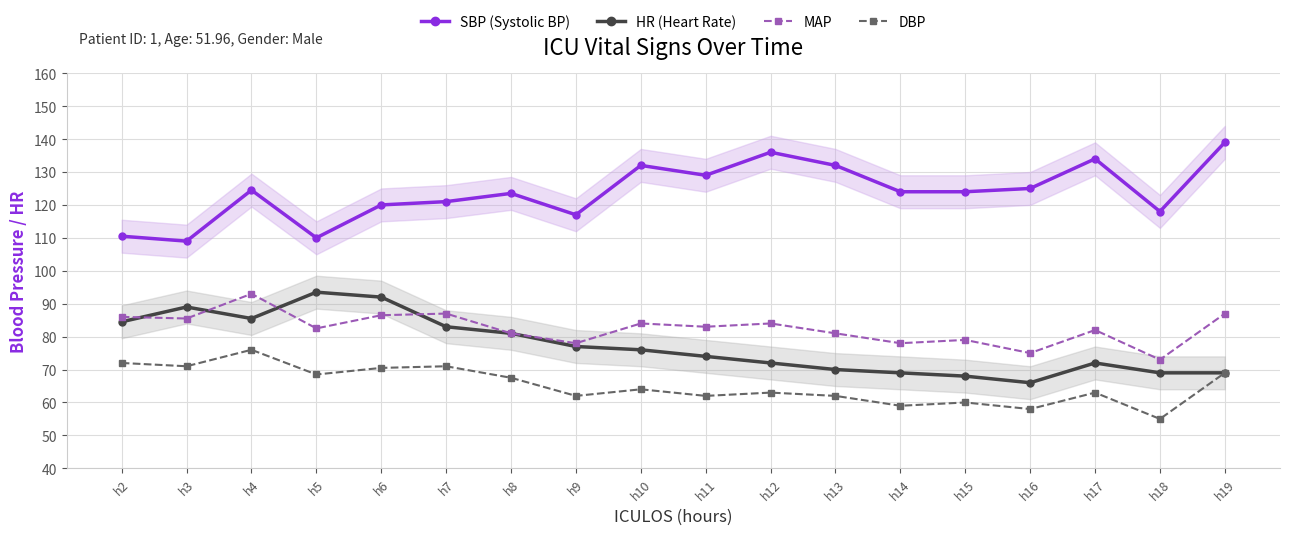

At h8, list the series in order from largest to smallest.

SBP (Systolic BP), HR (Heart Rate), MAP, DBP